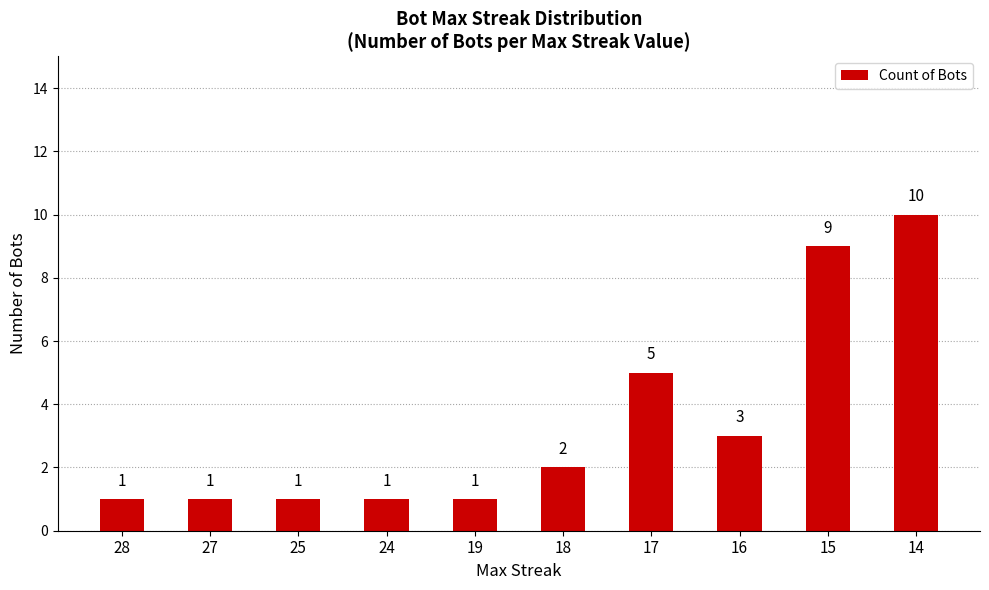

What is the difference between the maximum and minimum values?

9